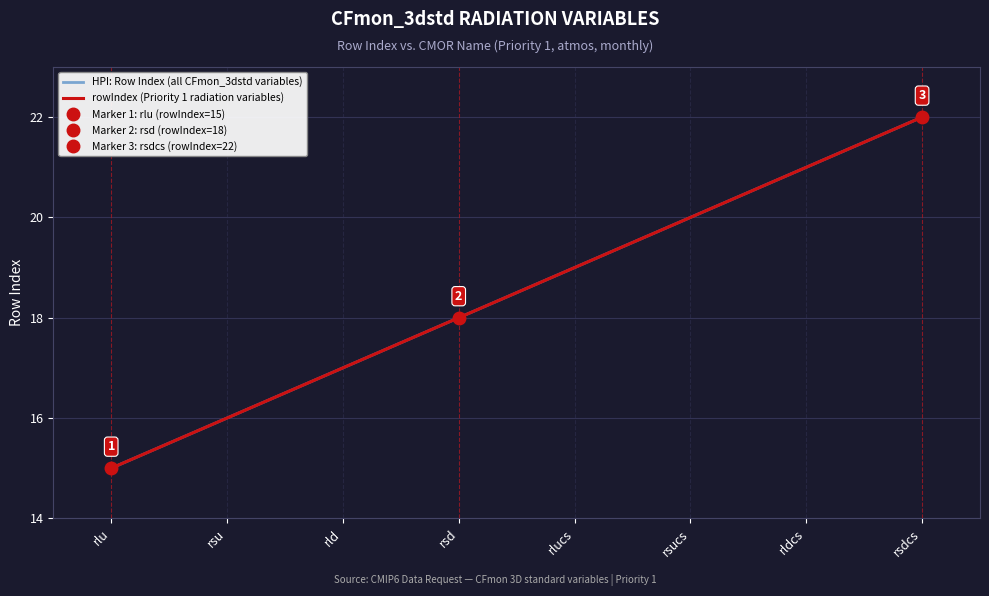

How many lines are shown in the chart?

2